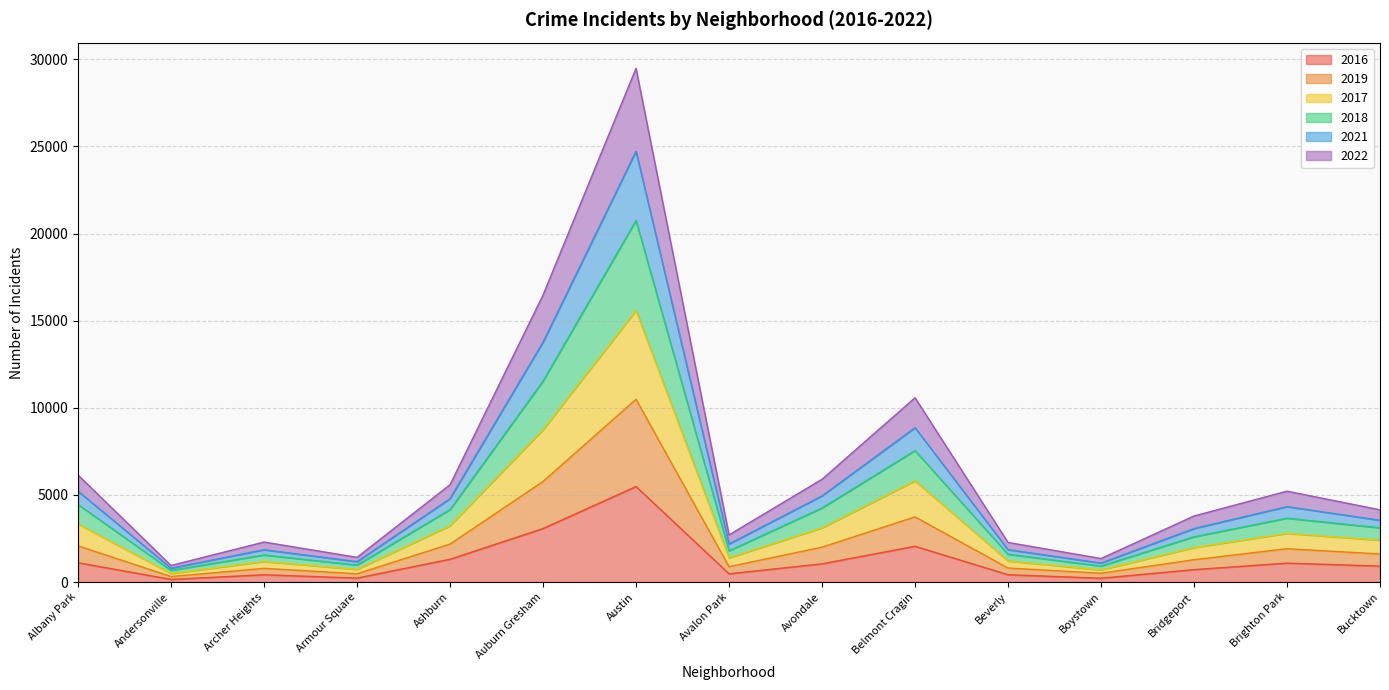

At which category is the sum across all series the highest?

Austin